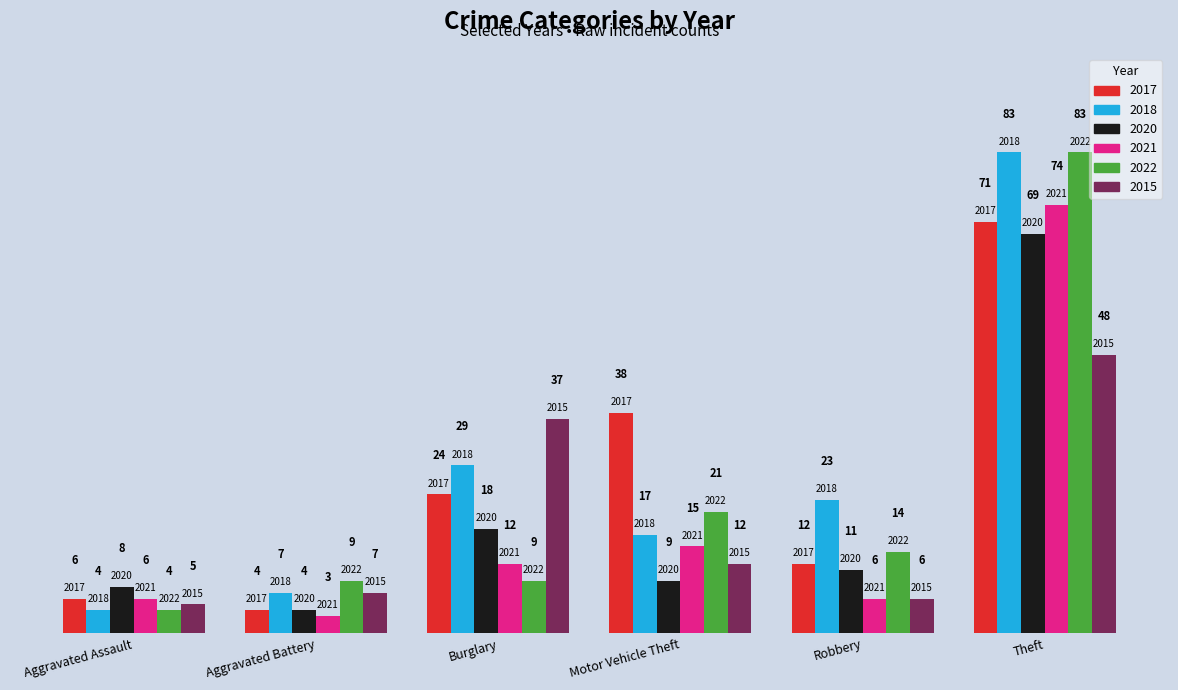

Is it true that 2021 equals 9 at Aggravated Assault?

False